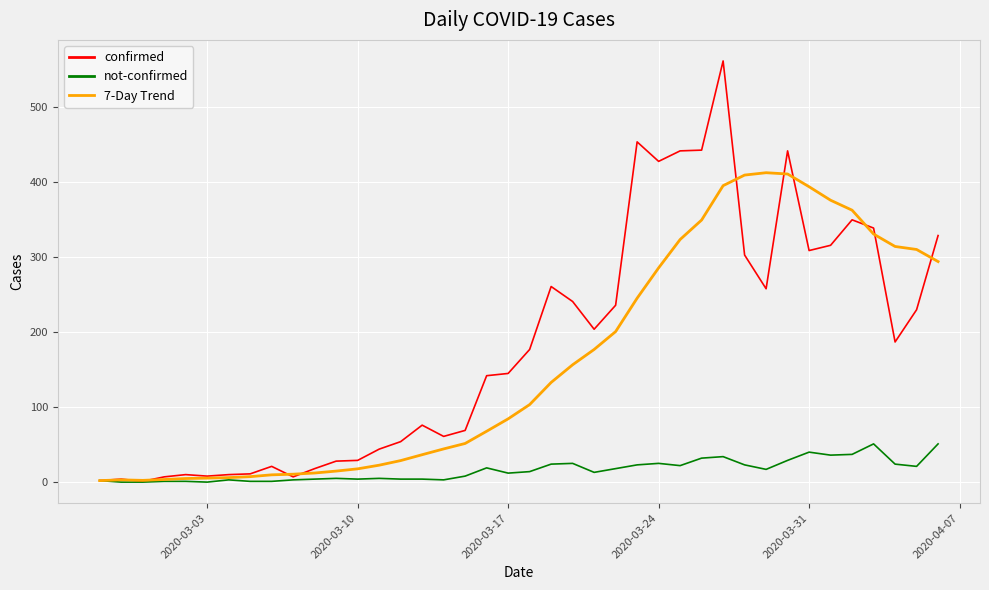

What is the maximum value for confirmed?

562.0